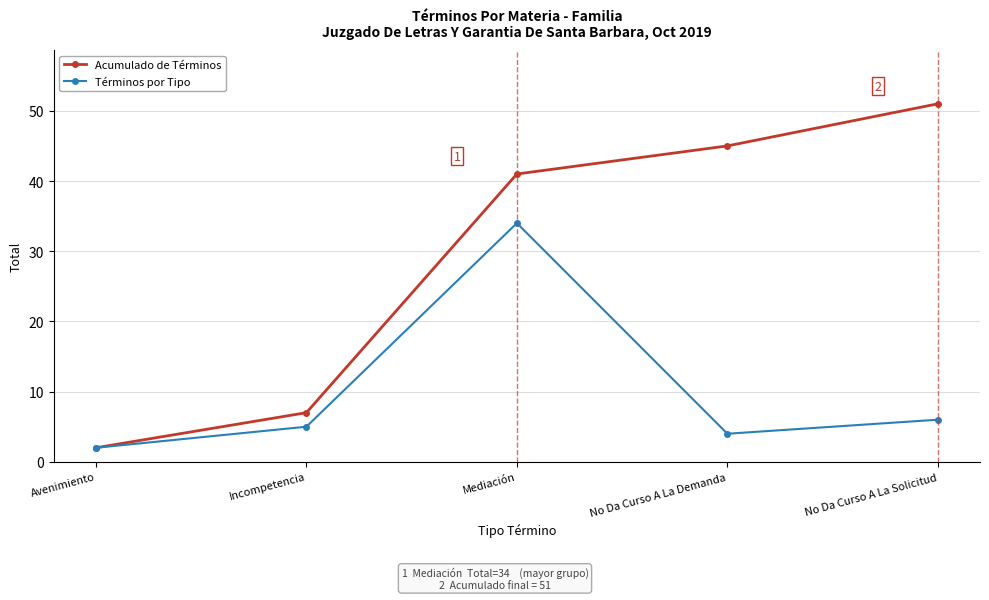

Is it true that Términos por Tipo equals 2 at No Da Curso A La Solicitud?

False